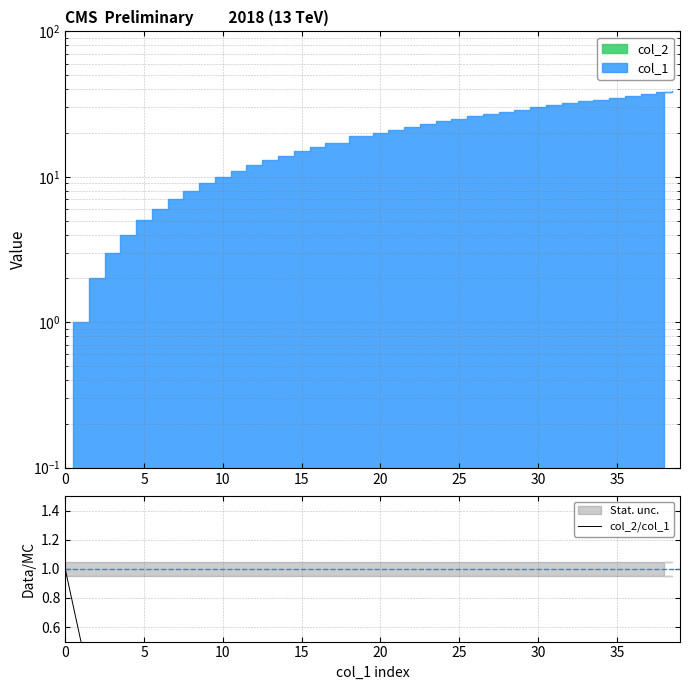

How many lines are shown in the chart?

1